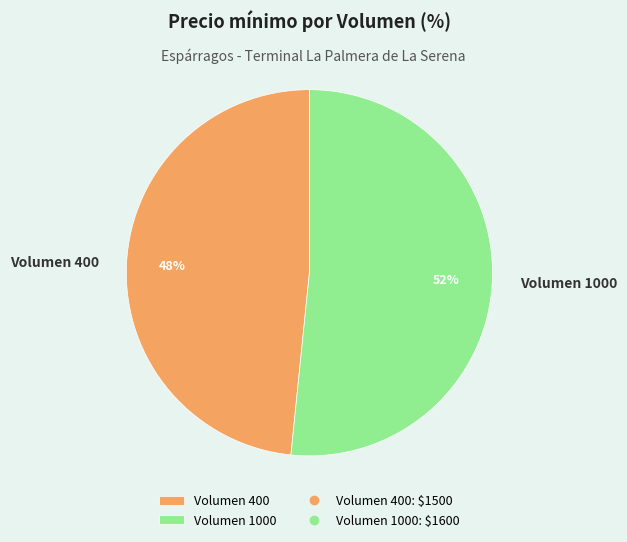

What is the ratio of the value at Volumen 400 to the value at Volumen 1000?

0.9